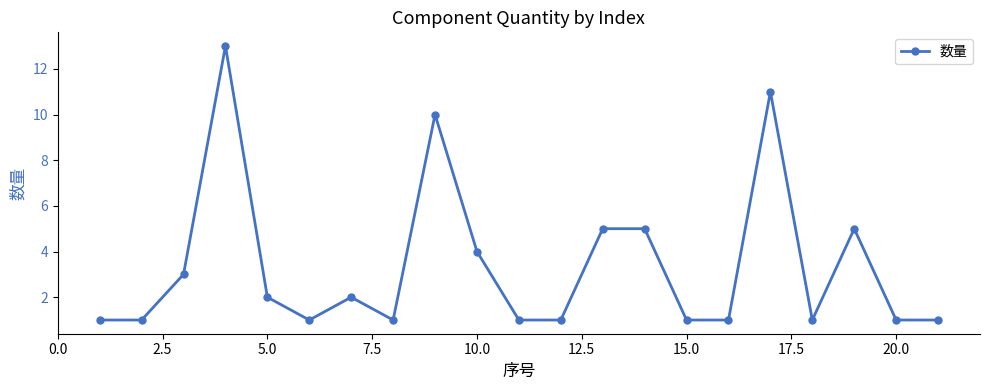

What is the sum of all values?

71